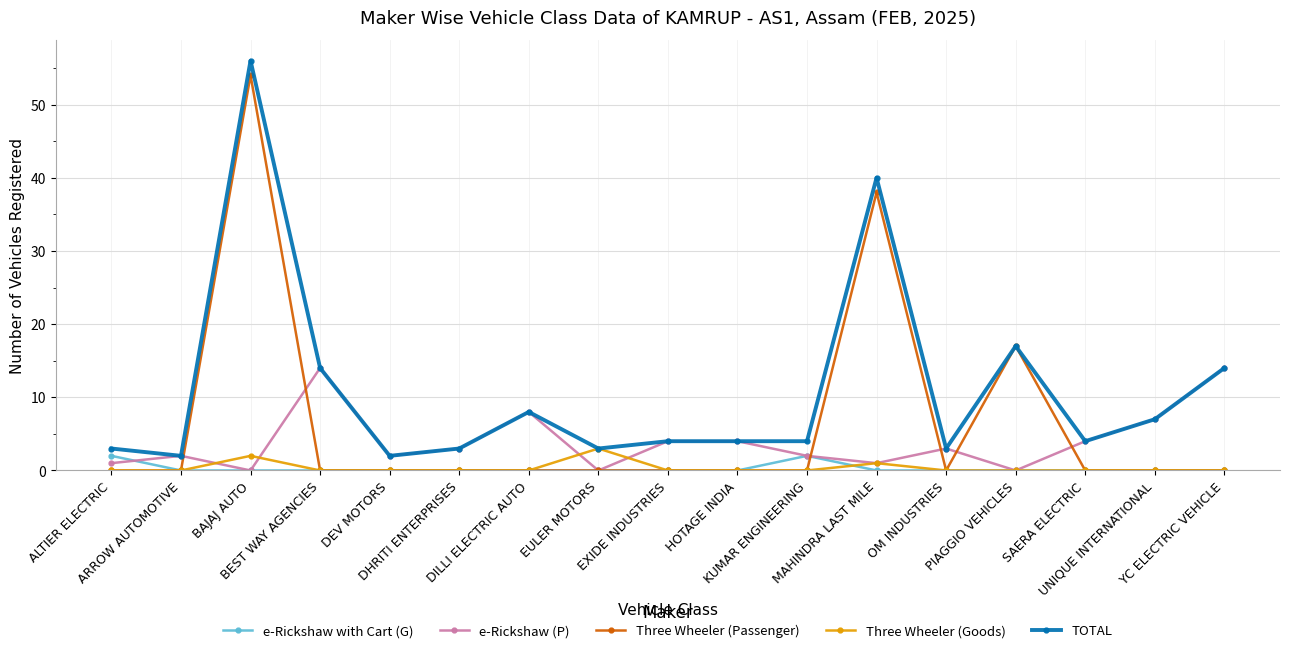

The value of Three Wheeler (Goods) at HOTAGE INDIA is 2. True or false?

False